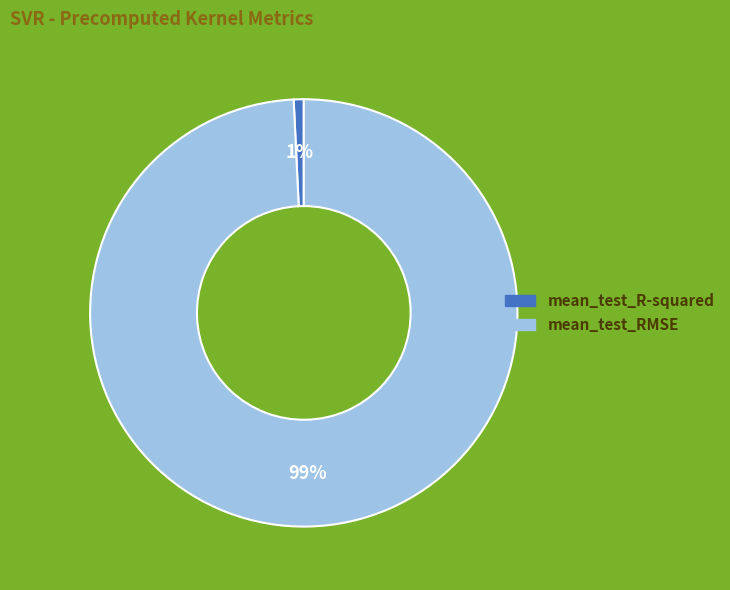

True or false: mean_test_RMSE accounts for 92% of the total.

False